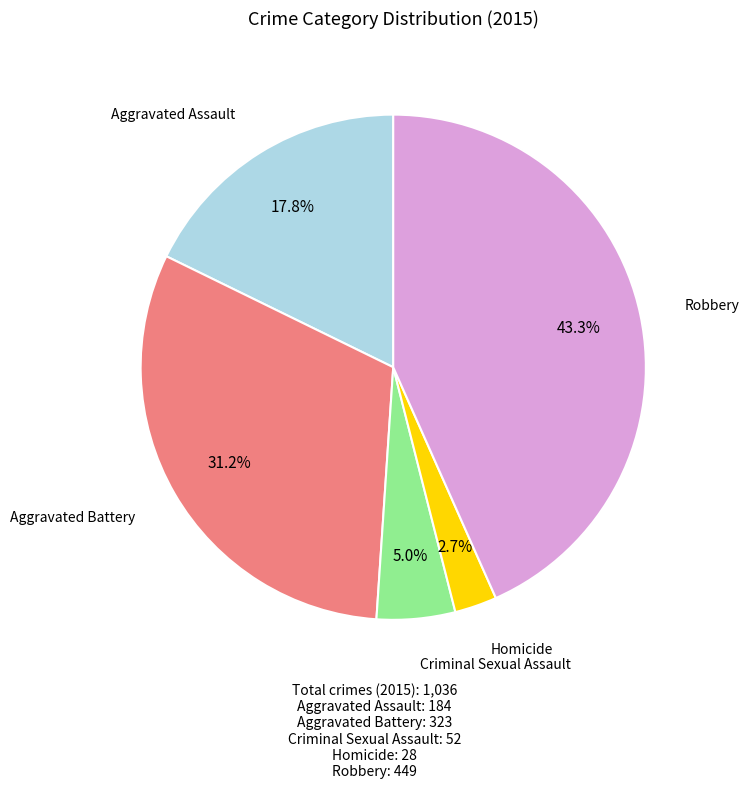

The Homicide slice represents 3% of the pie. True or false?

True